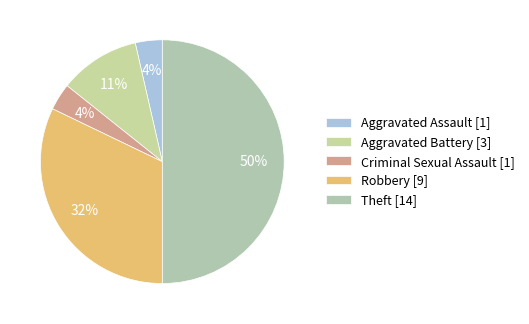

What is the smallest slice in the pie chart?

Aggravated Assault